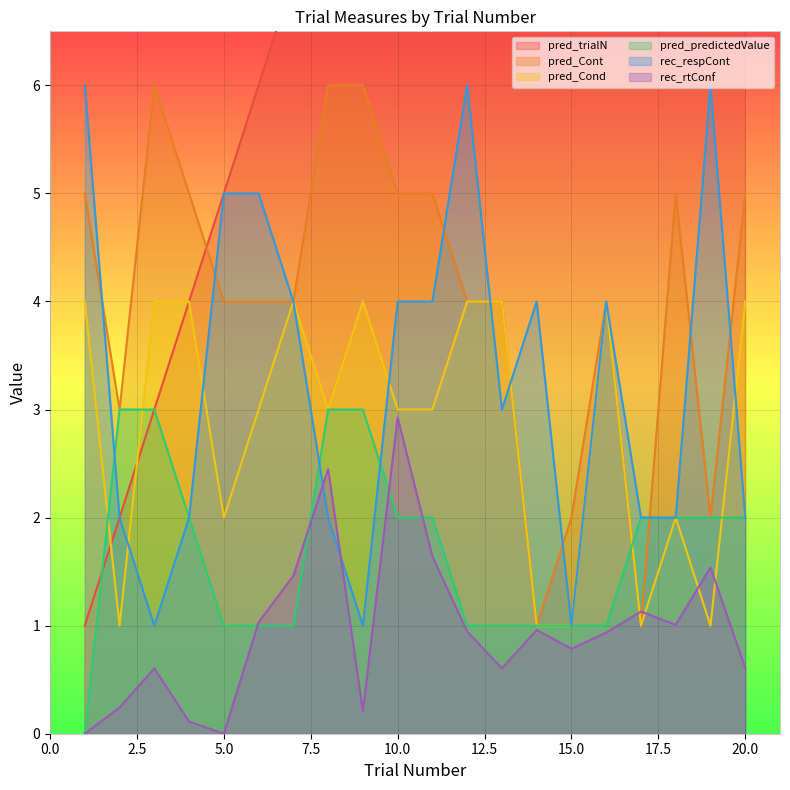

Is the value of rec_rtConf at 4 greater than the value of rec_respCont at 2?

No